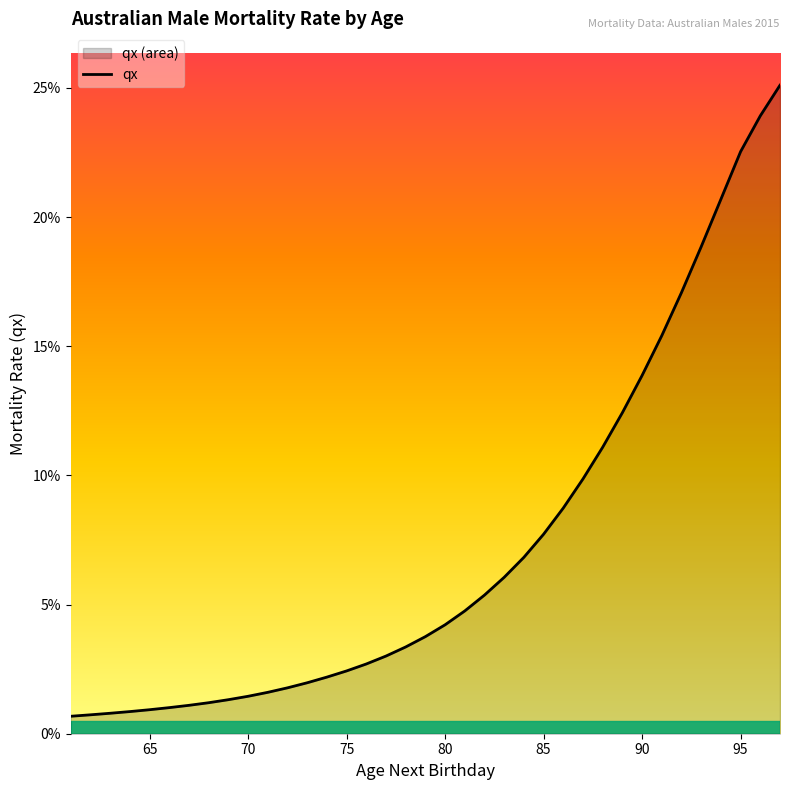

What is the value of the 28th point from the left?

0.1